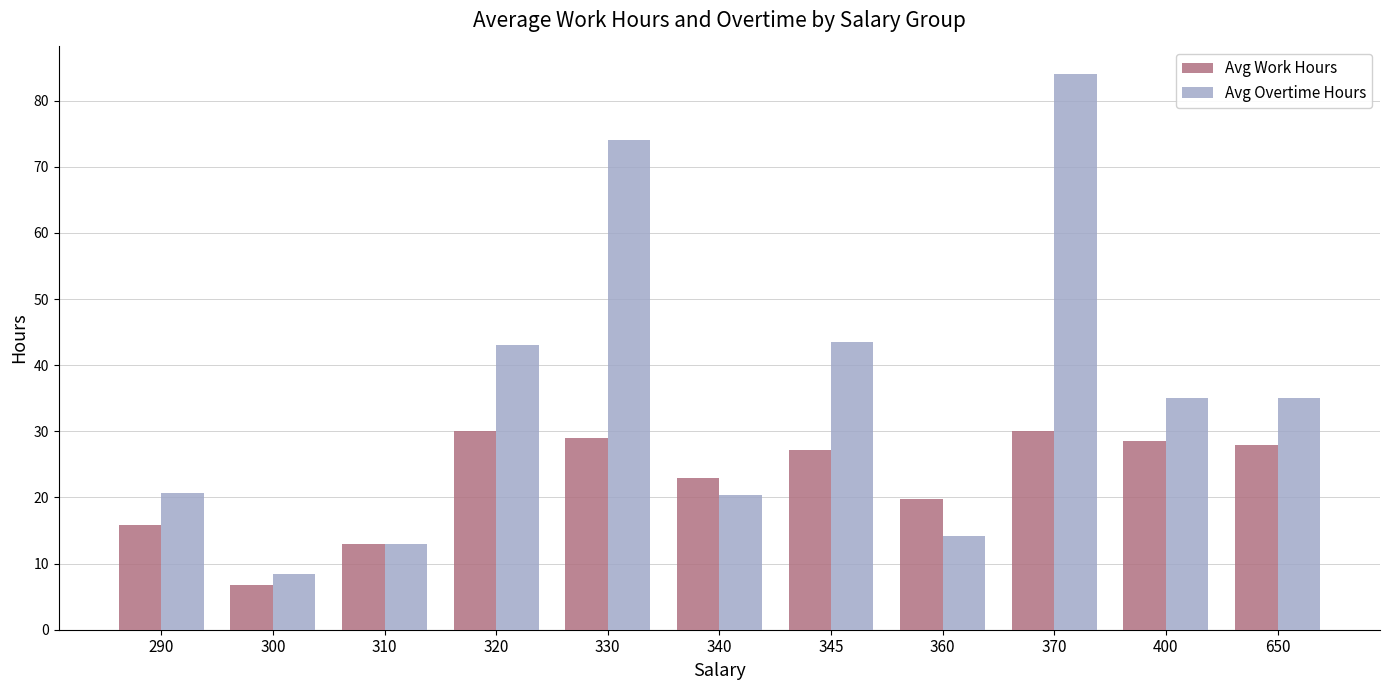

At 320, list the series in order from largest to smallest.

Avg Overtime Hours, Avg Work Hours